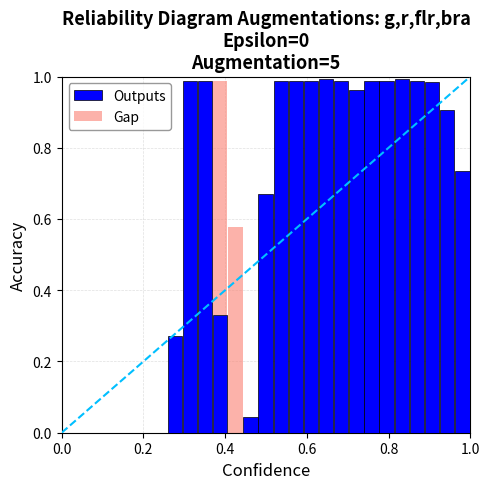

At which category is the sum across all series the highest?

17